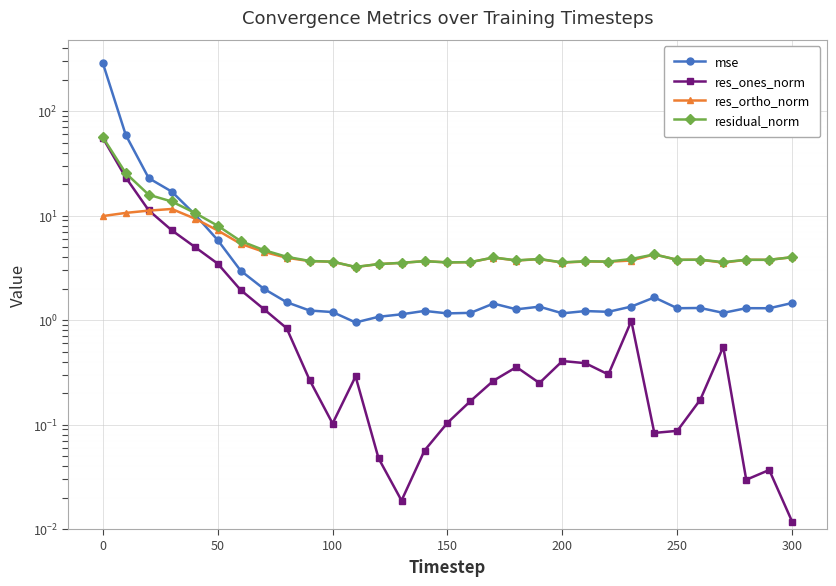

What is the greatest value displayed?

290.2